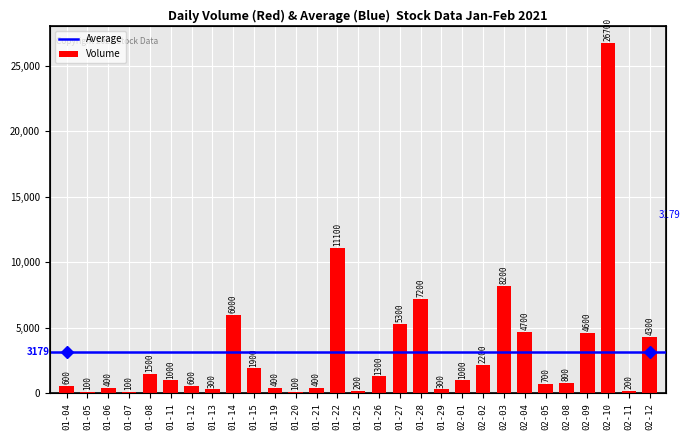

Which label corresponds to the smallest value in the chart?

01-05